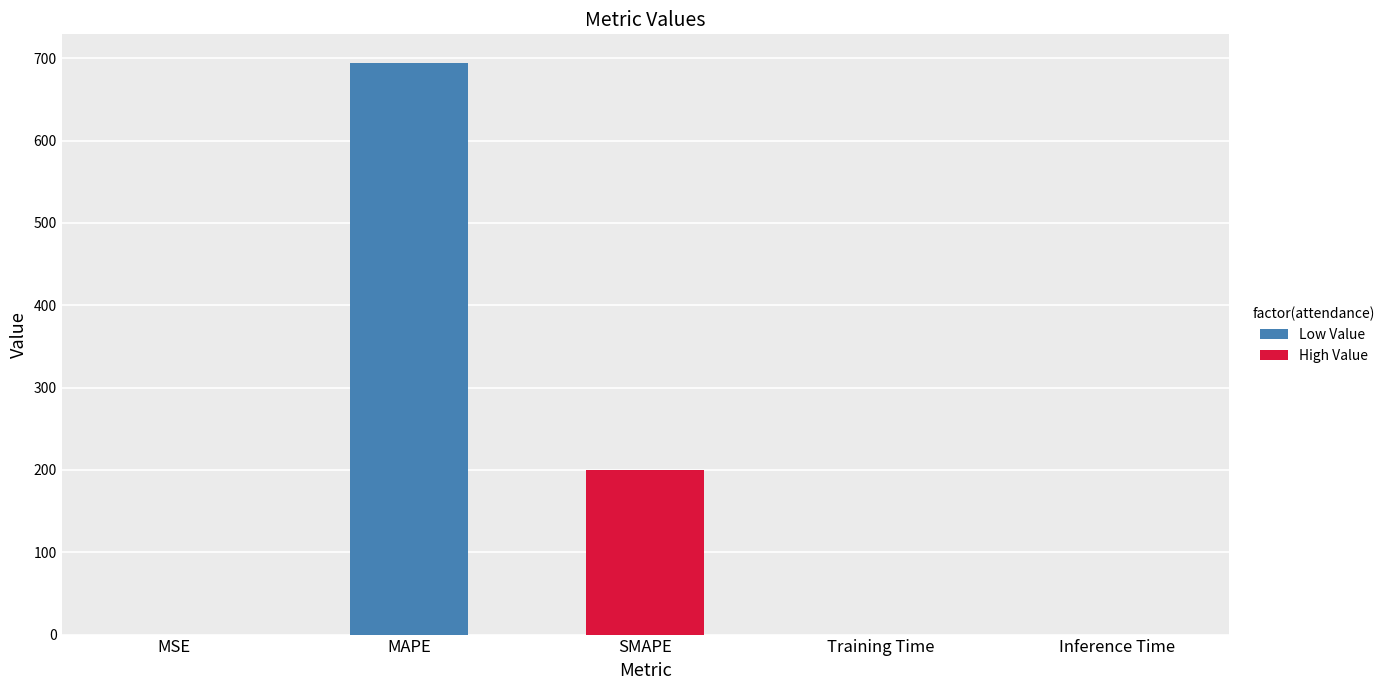

Read the value at SMAPE.

200.0